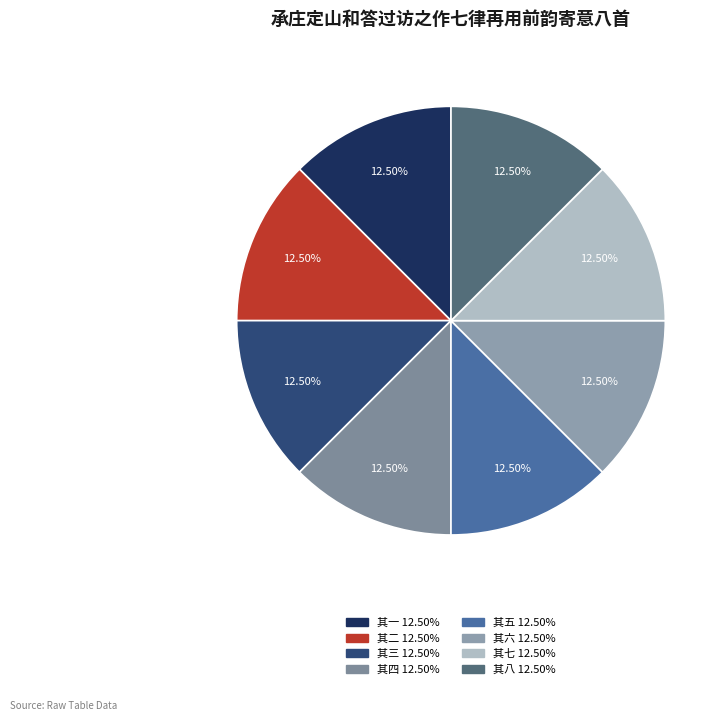

Rank the categories by value from lowest to highest.

承庄定山和答过访之作七律再用前韵寄意八首 其一, 承庄定山和答过访之作七律再用前韵寄意八首 其二, 承庄定山和答过访之作七律再用前韵寄意八首 其三, 承庄定山和答过访之作七律再用前韵寄意八首 其四, 承庄定山和答过访之作七律再用前韵寄意八首 其五, 承庄定山和答过访之作七律再用前韵寄意八首 其六, 承庄定山和答过访之作七律再用前韵寄意八首 其七, 承庄定山和答过访之作七律再用前韵寄意八首 其八